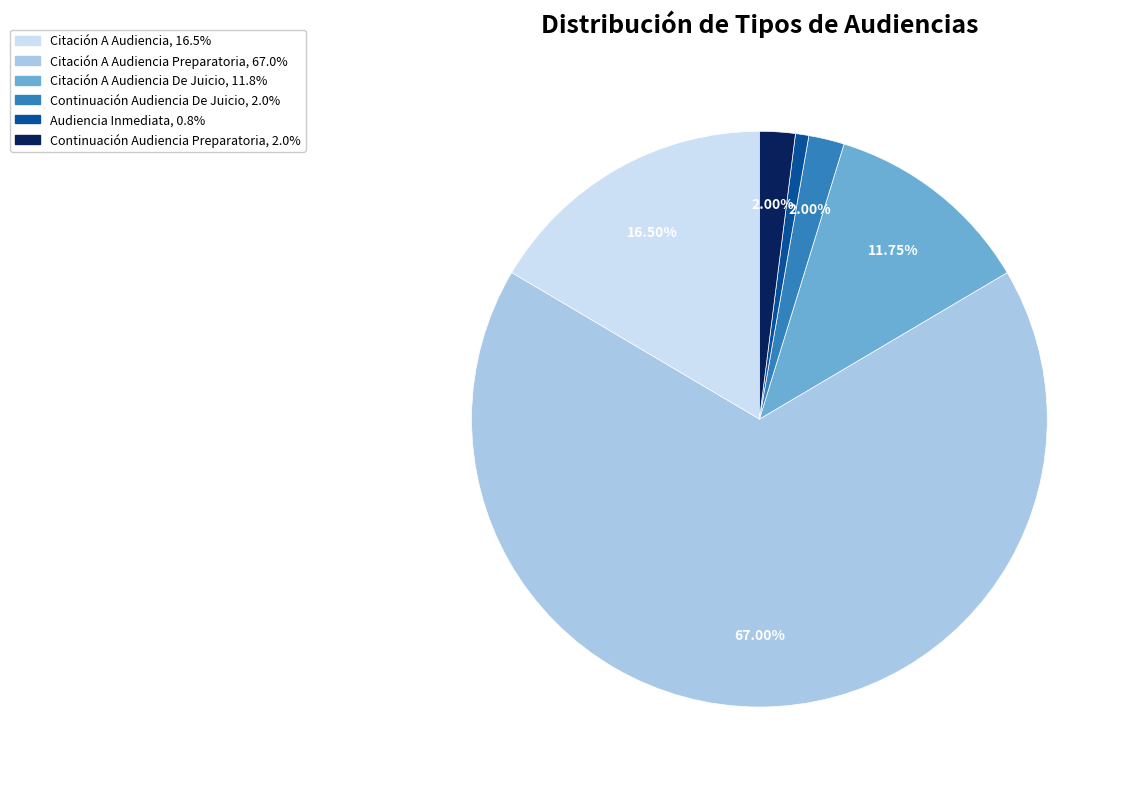

How many segments does this pie chart have?

6